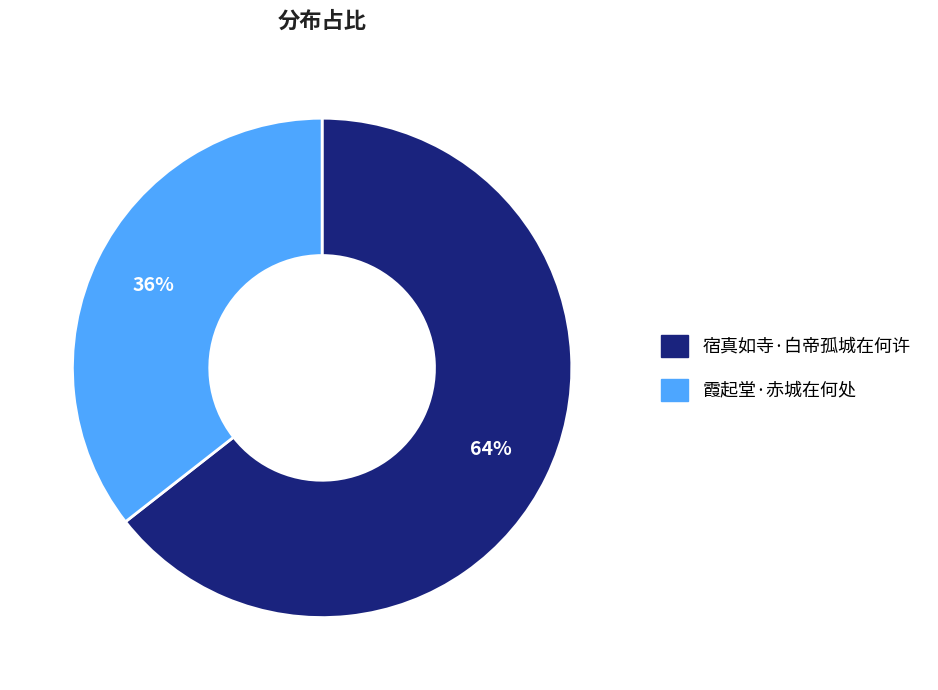

Is 霞起堂·赤城在何处 the majority of the pie?

No